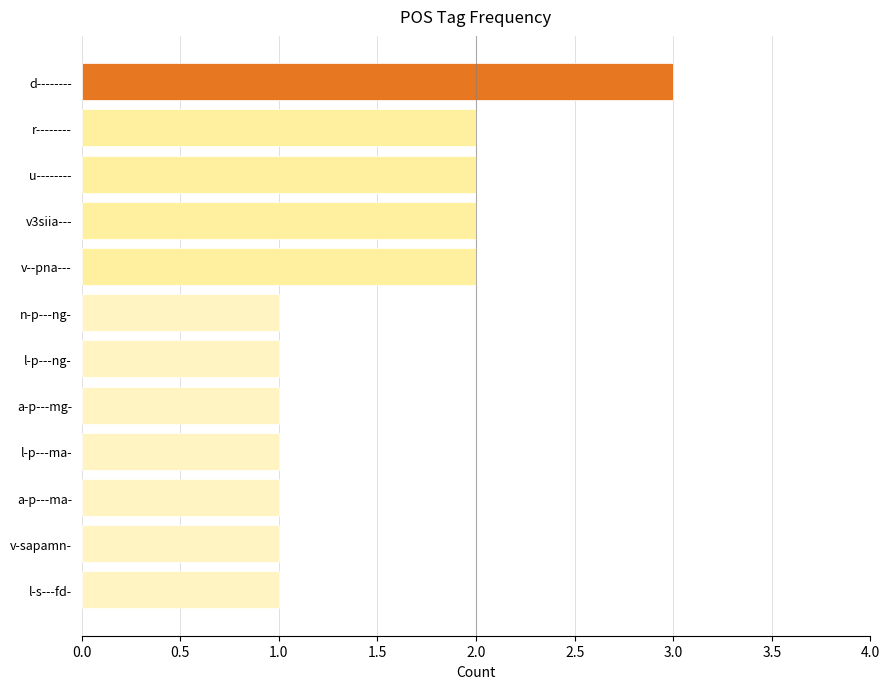

Reading top to bottom, list all the values displayed in this chart.

3	2	2	2	2	1	1	1	1	1	1	1